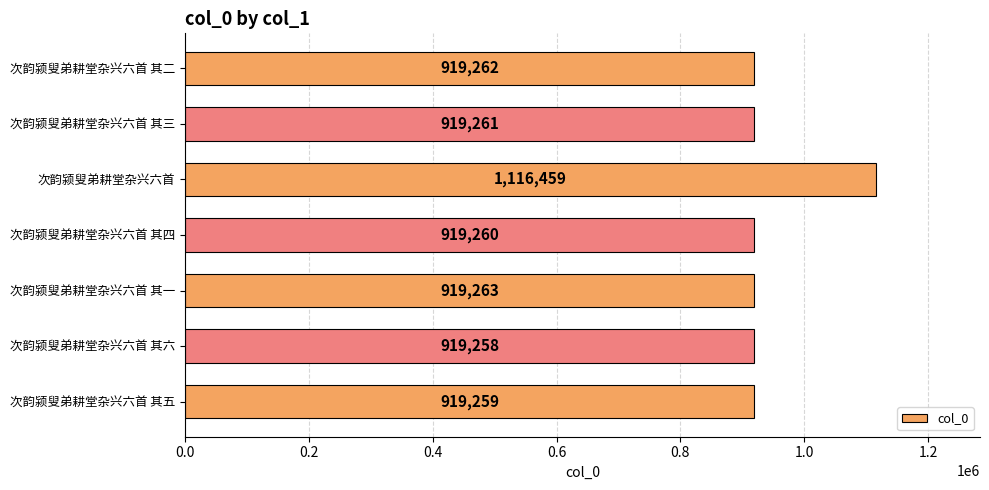

Rank the categories by value from lowest to highest.

次韵颍叟弟耕堂杂兴六首 其六, 次韵颍叟弟耕堂杂兴六首 其五, 次韵颍叟弟耕堂杂兴六首 其四, 次韵颍叟弟耕堂杂兴六首 其三, 次韵颍叟弟耕堂杂兴六首 其二, 次韵颍叟弟耕堂杂兴六首 其一, 次韵颍叟弟耕堂杂兴六首